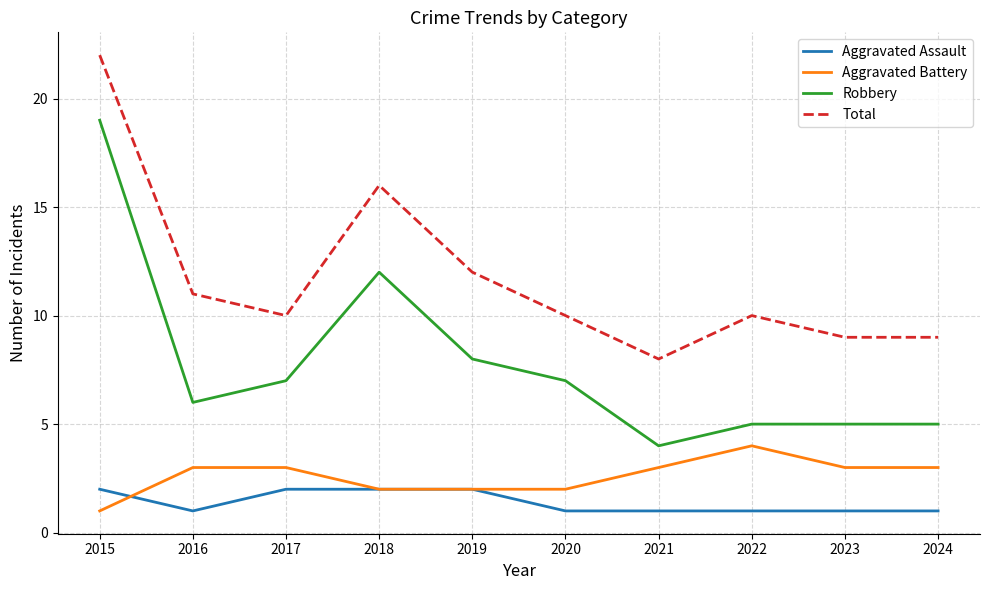

What is the total value across all series at 2016?

21